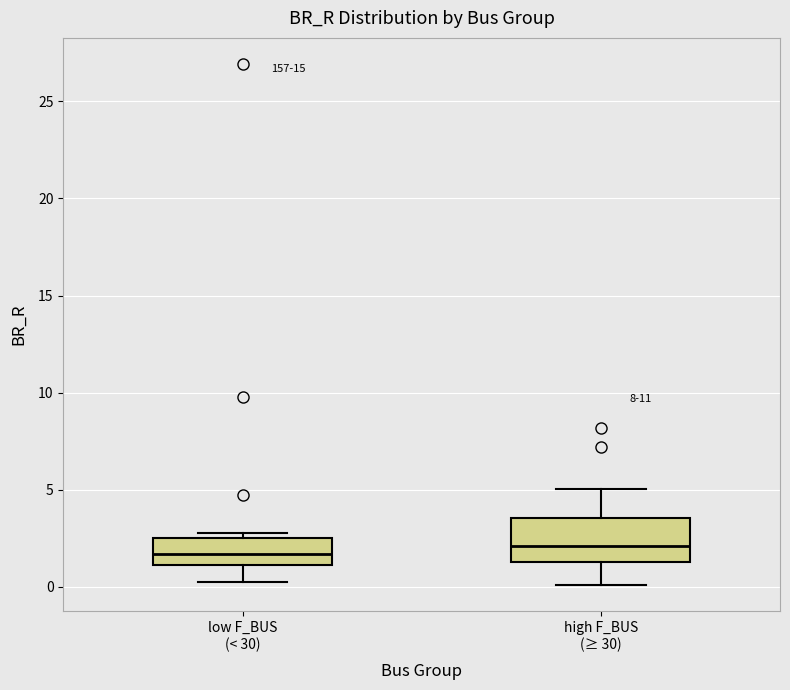

Reading left to right, read every box against the y-axis: the position of its median line, the range the box covers, and the ends of its whiskers. The values are not printed on the chart, so give them approximately, as read against the axis.

low F_BUS (< 30): median 1.5, box 1.0 to 2.5, whiskers 0.5 to 3.0
high F_BUS (≥ 30): median 2.0, box 1.5 to 3.5, whiskers 0.0 to 5.0